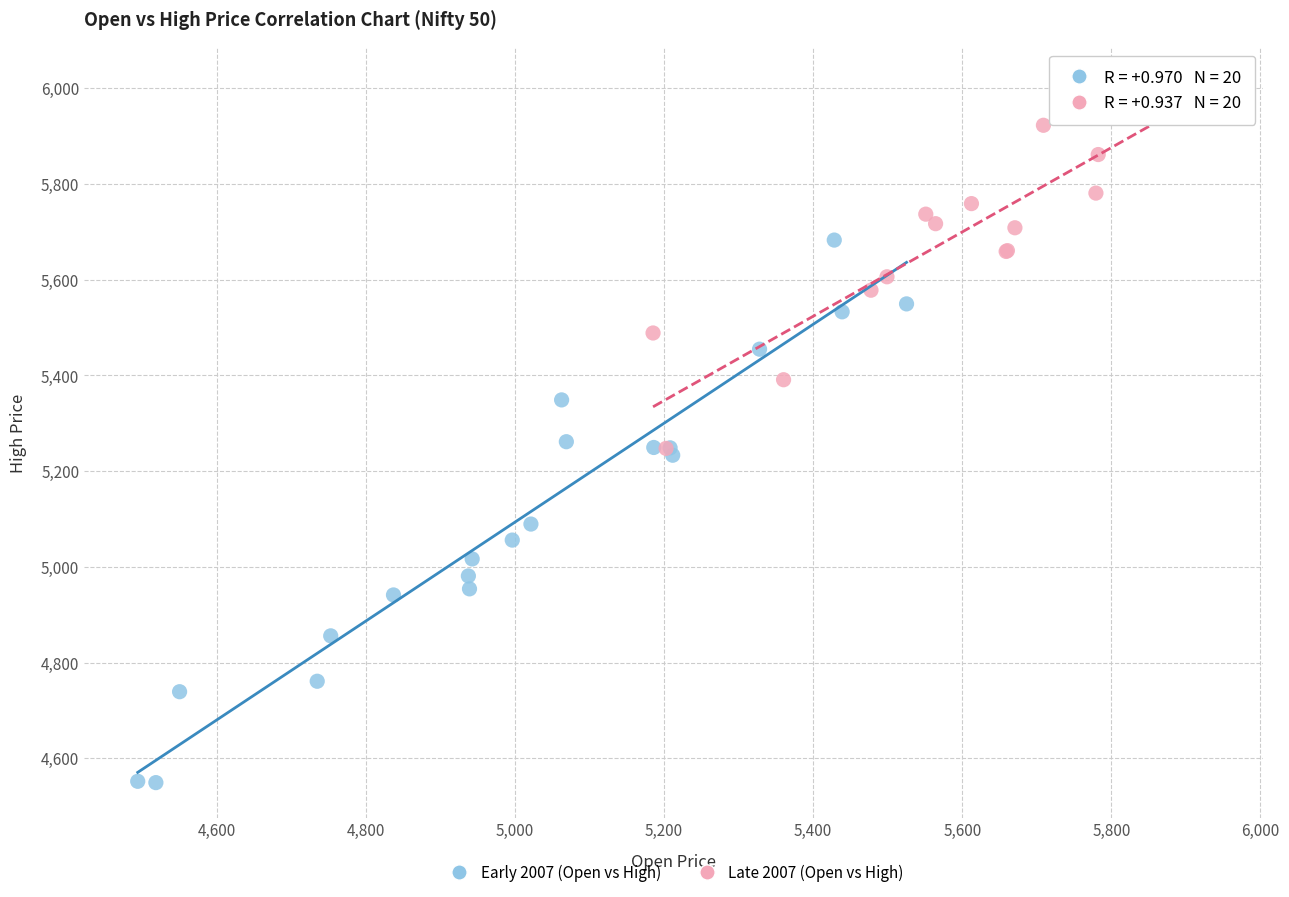

Which series has the largest Y range (max minus min)?

Early 2007 (Open vs High)